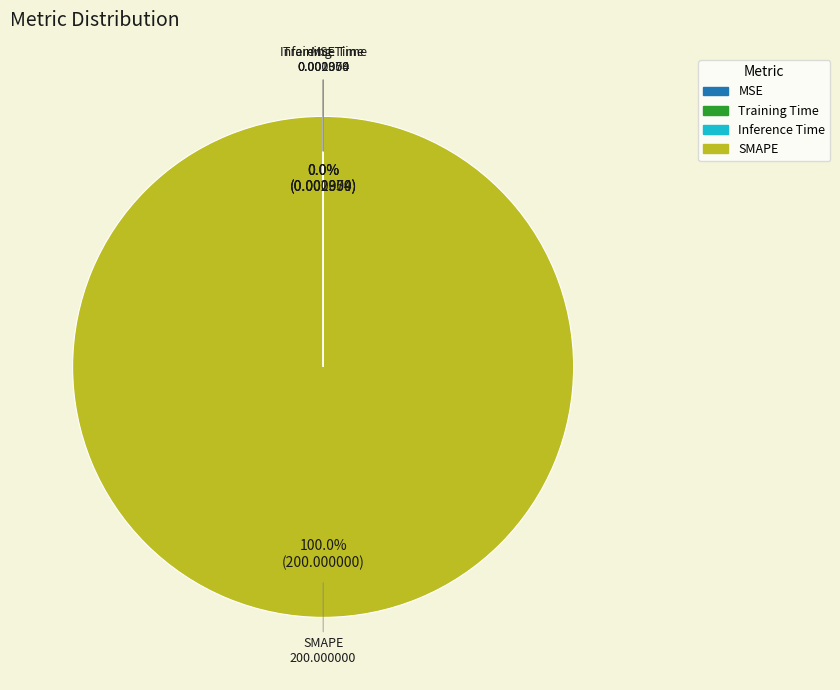

Does SMAPE account for over 50% of the chart?

Yes